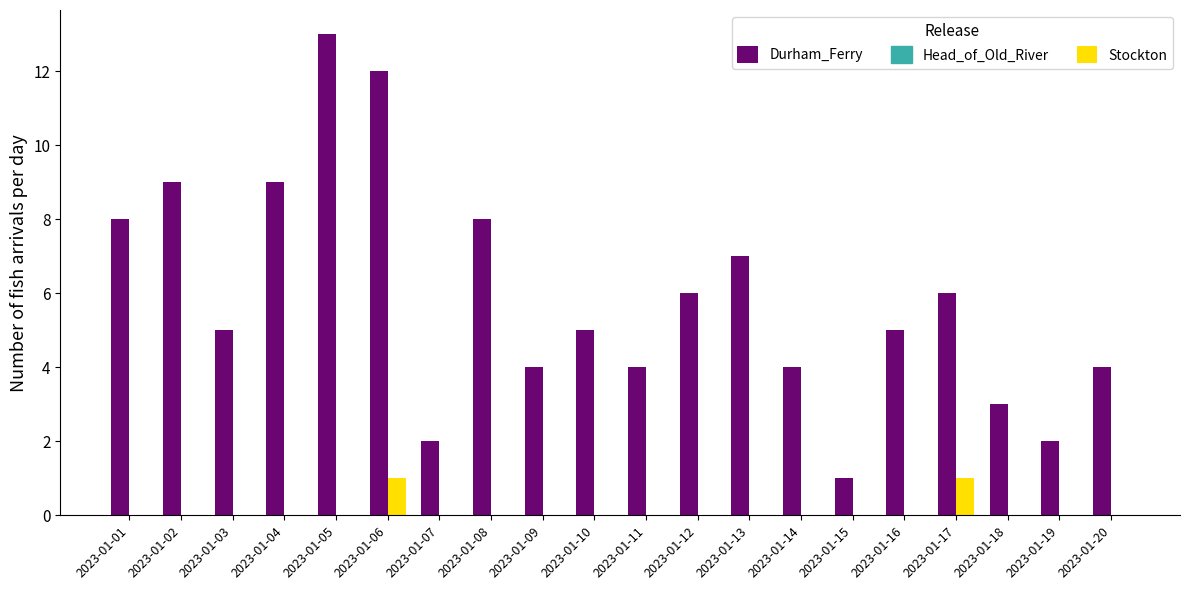

What is the sum of all Stockton values?

2